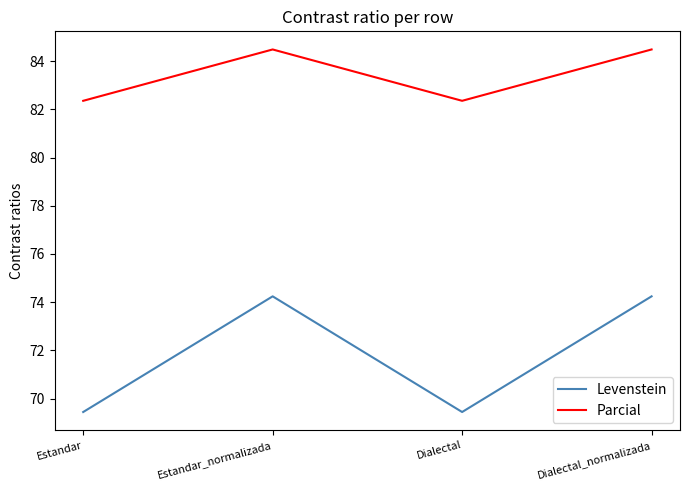

Where does the Parcial series first go above 84?

Estandar_normalizada